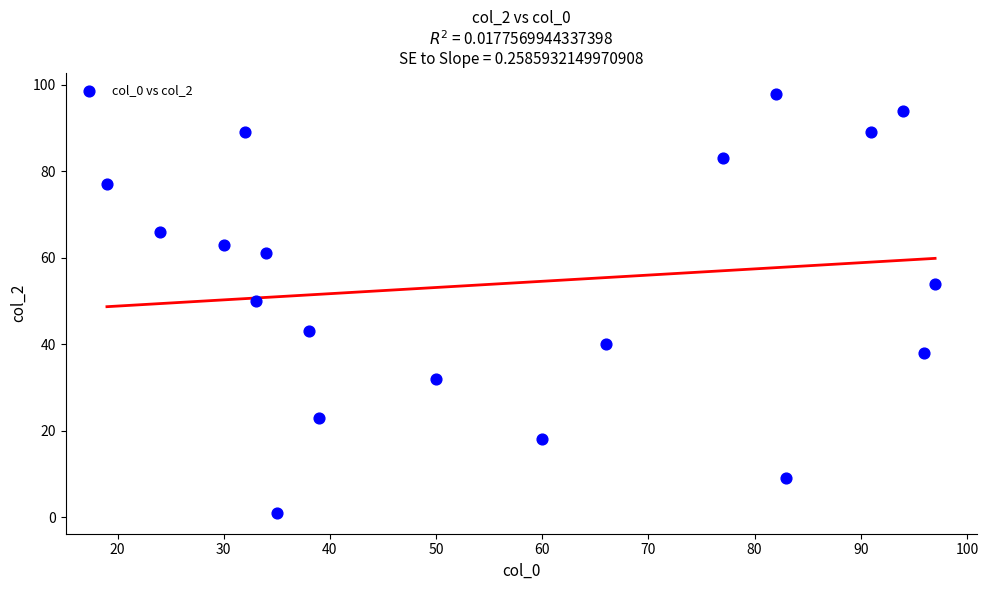

What is the range of X values (max minus min)?

78